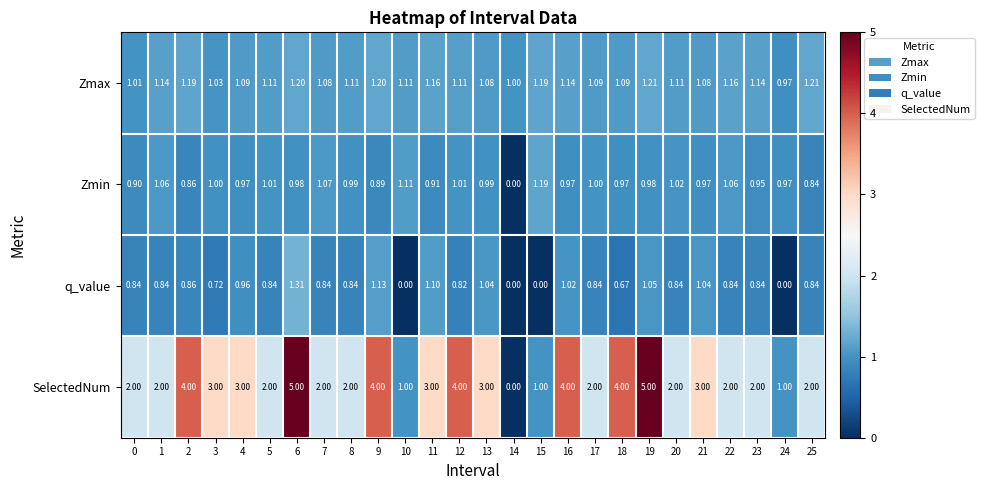

Which series has the largest range (max minus min)?

SelectedNum